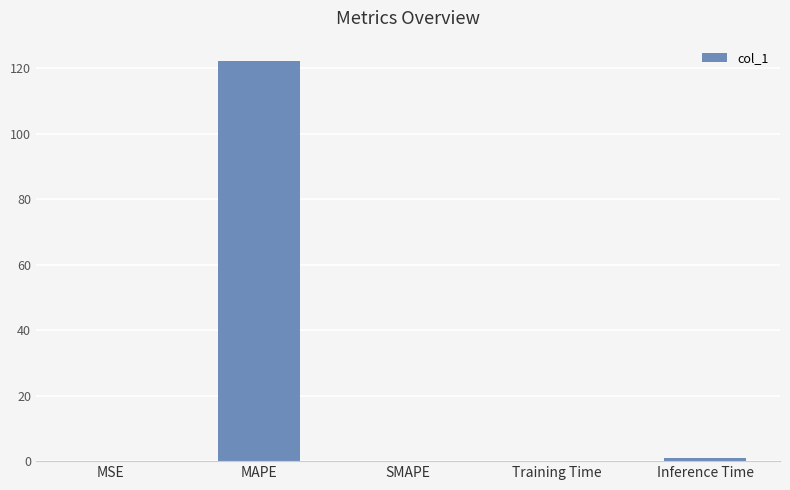

The chart shows a value of 1.0 at Inference Time. True or false?

True